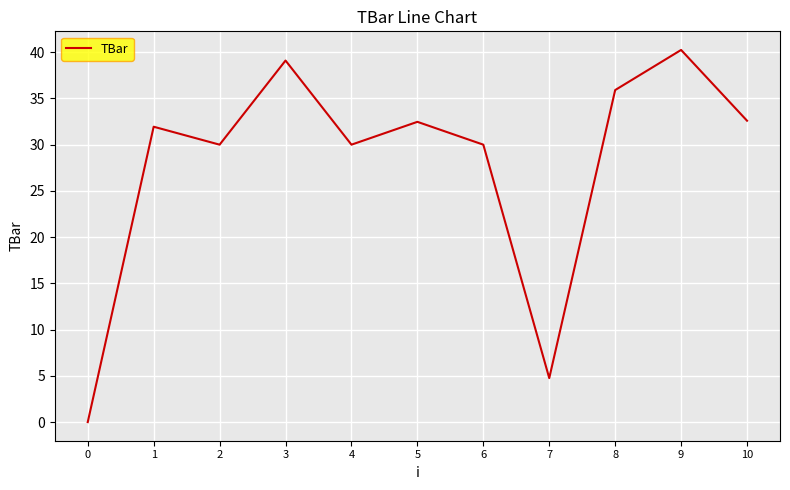

The value at 1 is 50.7. True or false?

False